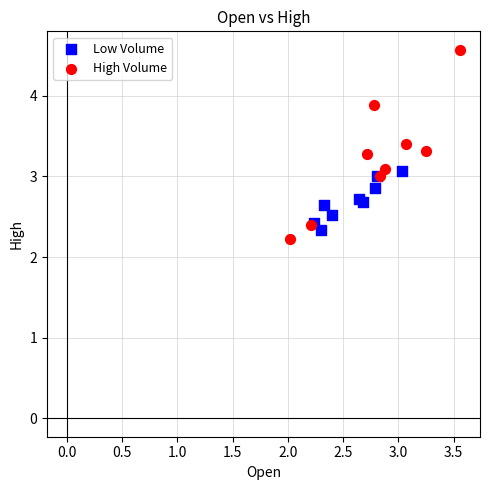

Which series contains the highest Y value?

High Volume